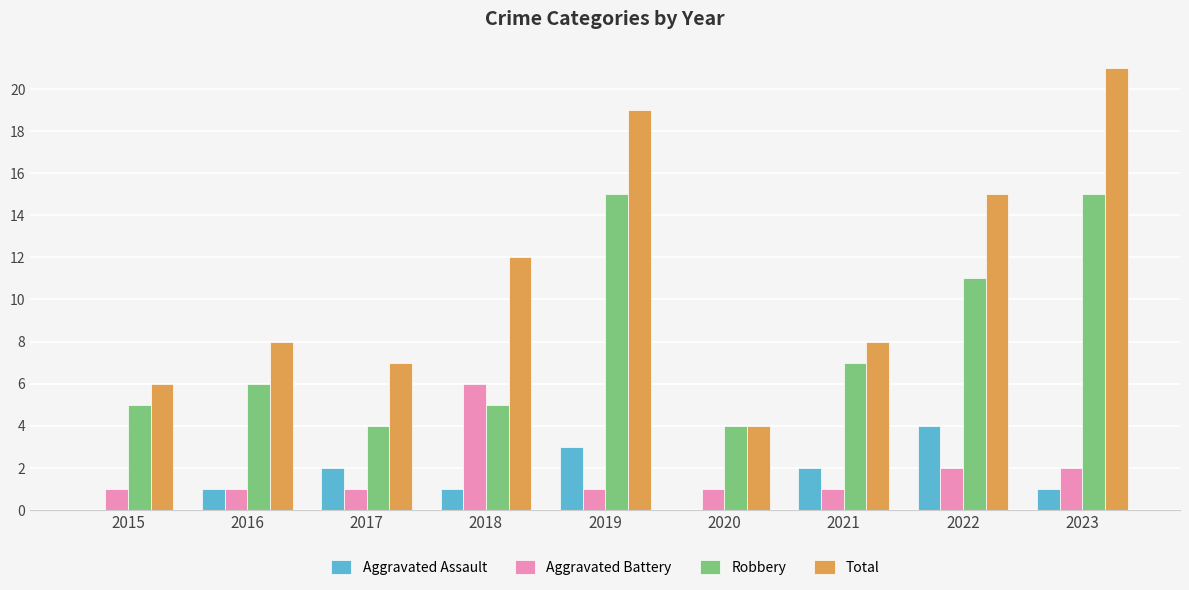

Reading right to left, what are all the values shown in this chart?

Aggravated Assault: 1	4	2	0	3	1	2	1	0
Aggravated Battery: 2	2	1	1	1	6	1	1	1
Robbery: 15	11	7	4	15	5	4	6	5
Total: 21	15	8	4	19	12	7	8	6